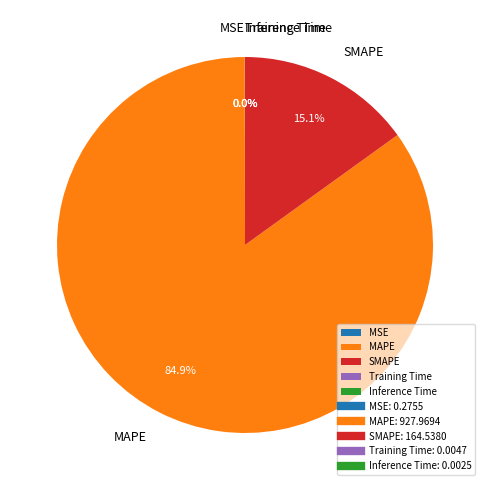

To the nearest percent, what is the difference between the largest and smallest slice percentages?

85%